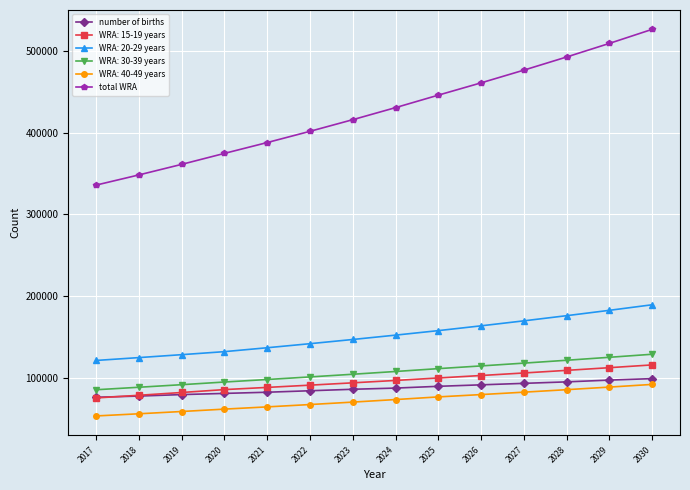

What is the value of the WRA: 15-19 years point at the 14th from the left?

115916.9